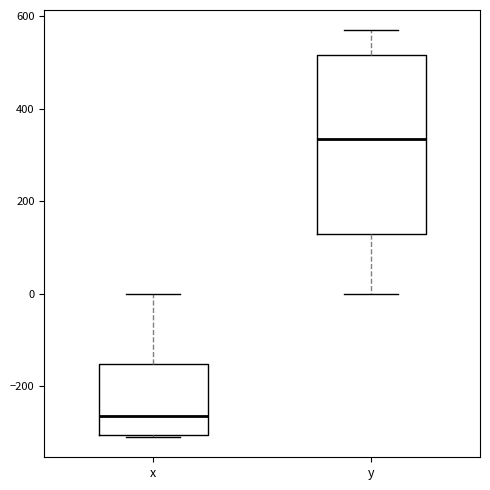

Where does the median line of the box for x sit on the y-axis? The values are not printed on the chart, so give them approximately, as read against the axis.

-260